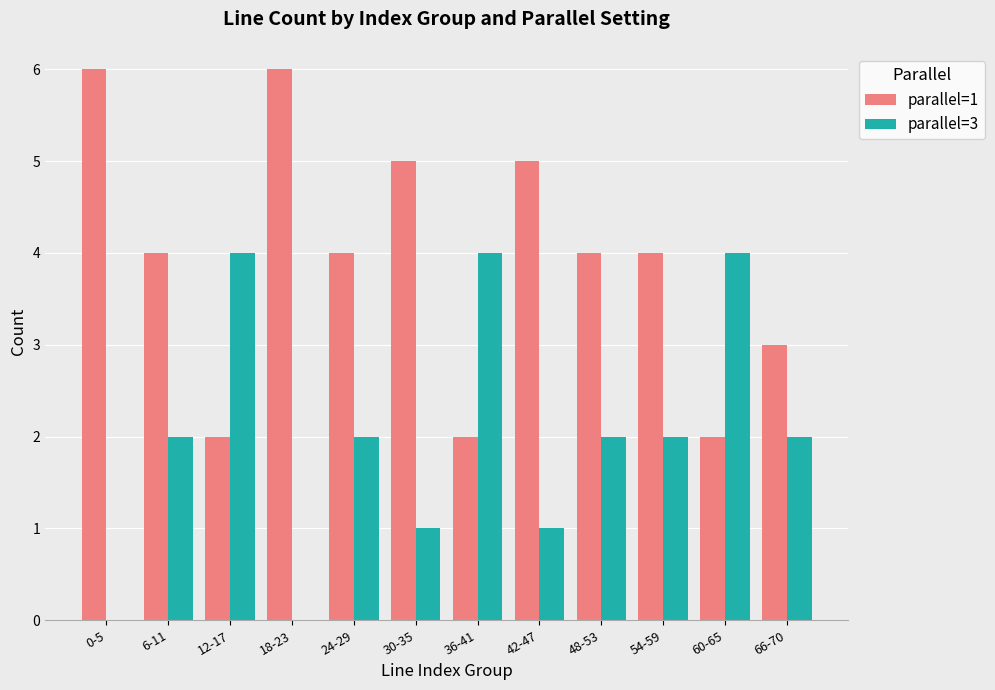

Is it true that parallel=3 equals 3 at 12-17?

False